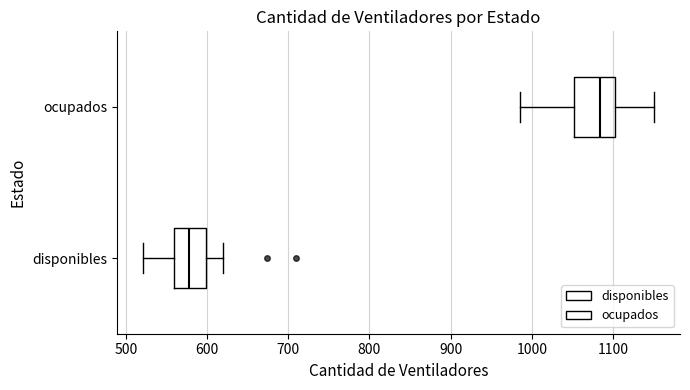

Which box is the widest, from its left edge to its right edge?

ocupados